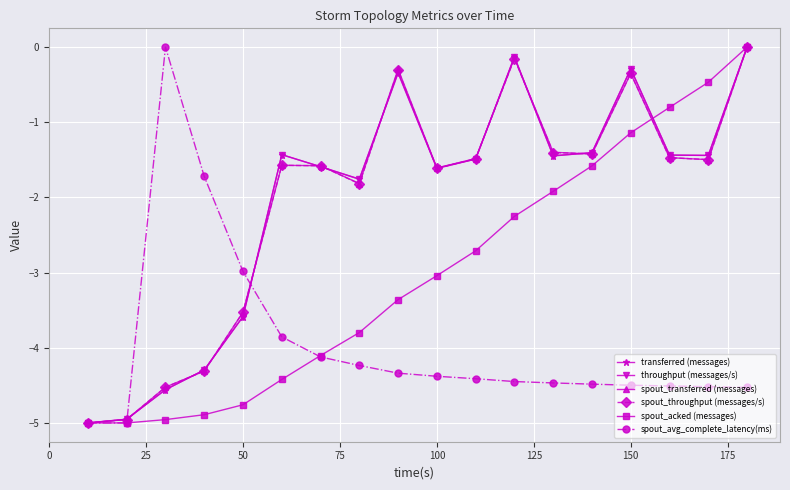

How many interior local valleys does the transferred (messages) series have?

4